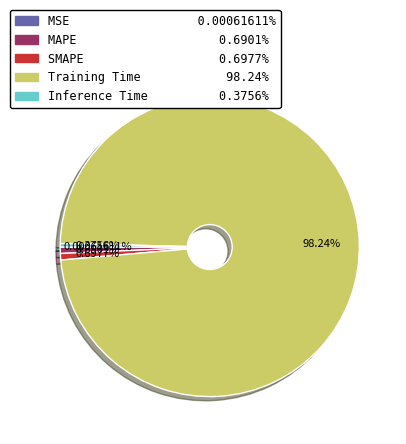

Between Training Time and MAPE, which is larger?

Training Time